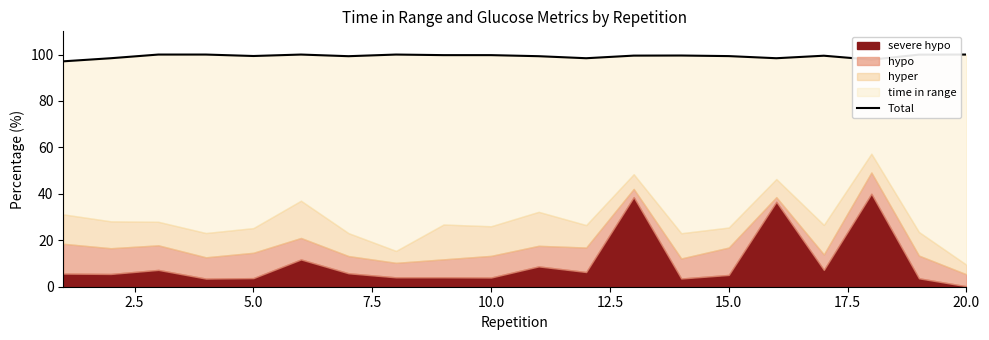

What is the sum of all values?

1985.5